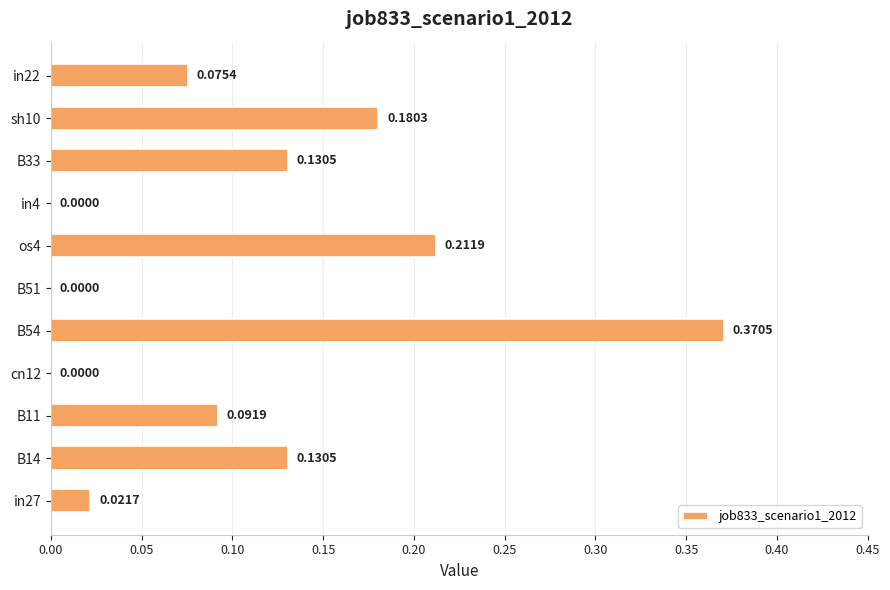

What is the sum of all values?

1.2